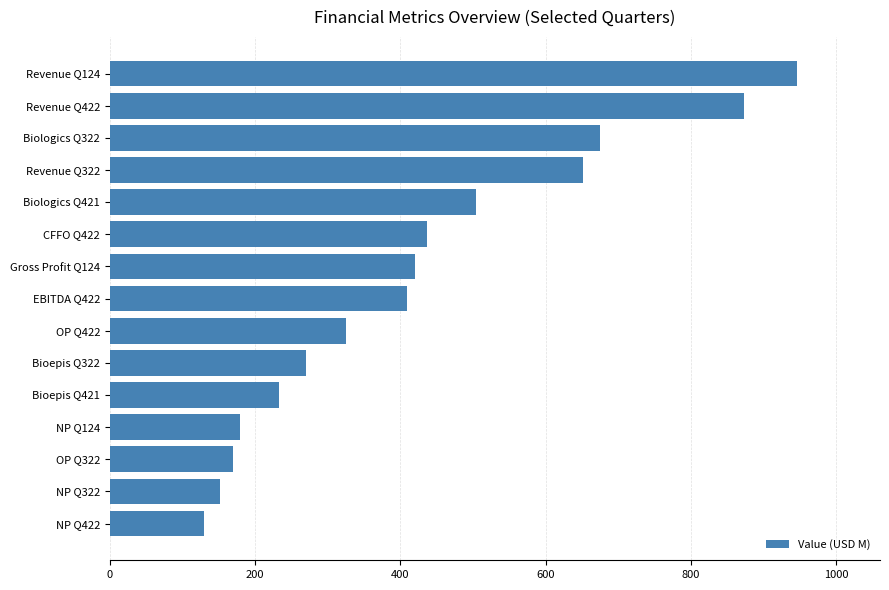

Which has a higher value, OP Q422 or Revenue Q124?

Revenue Q124